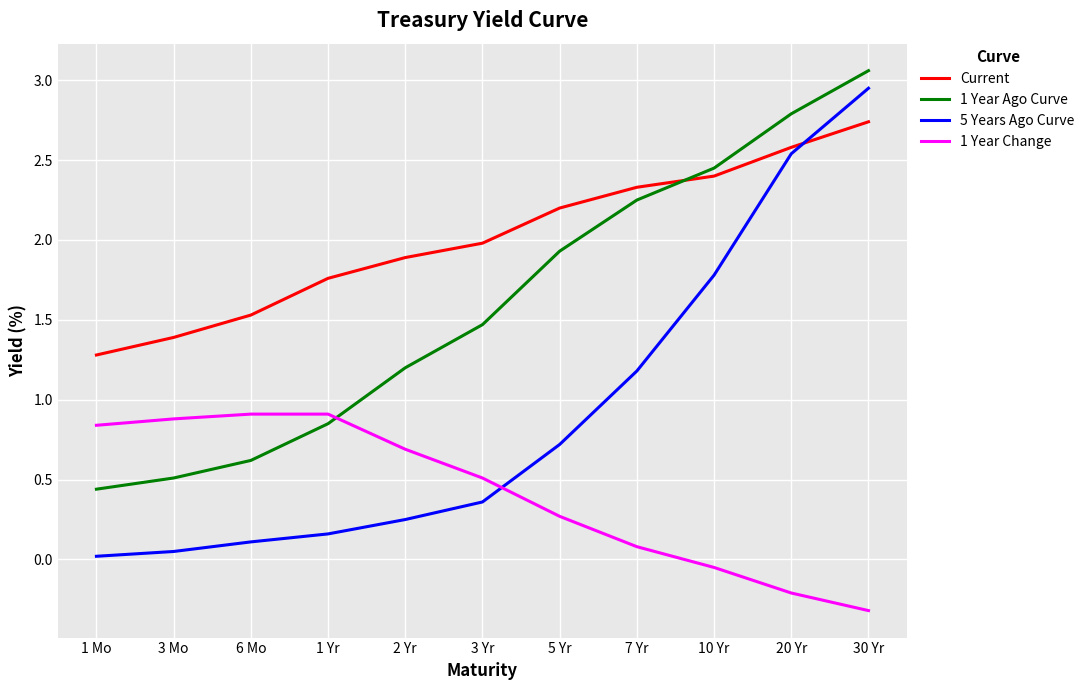

List the labels in order of Current value, smallest first.

1 Mo, 3 Mo, 6 Mo, 1 Yr, 2 Yr, 3 Yr, 5 Yr, 7 Yr, 10 Yr, 20 Yr, 30 Yr